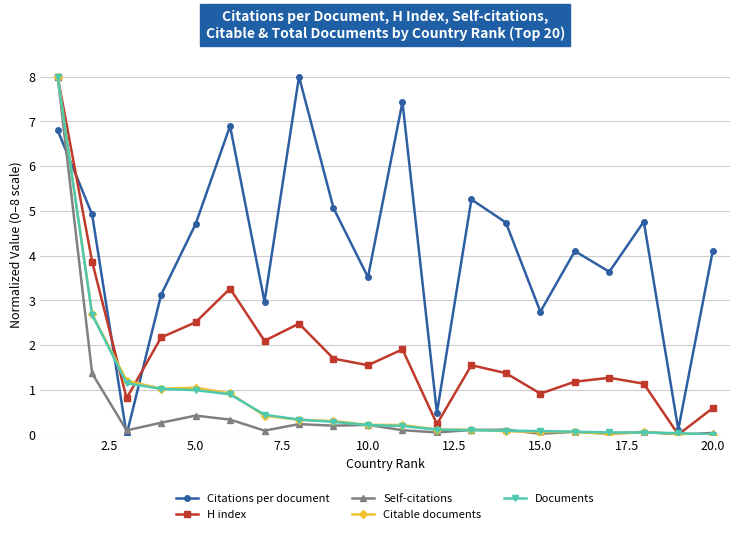

What is the maximum value shown in the chart?

8.0